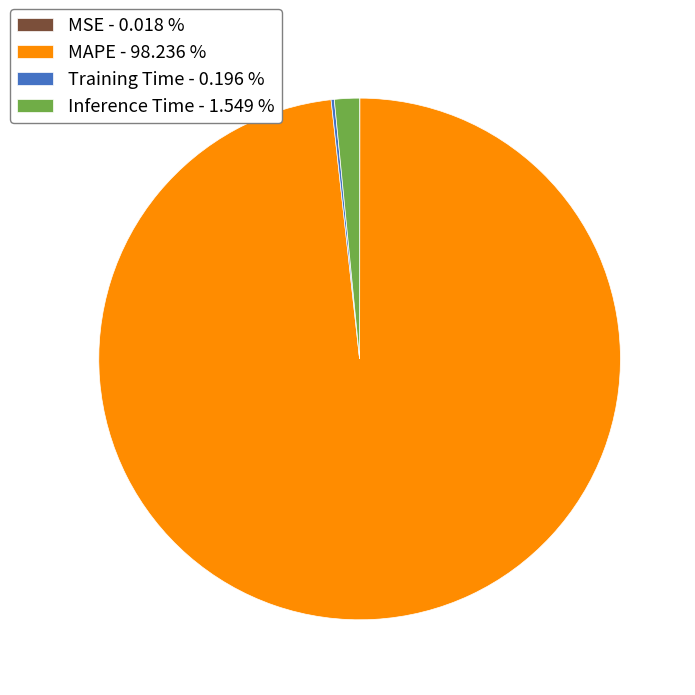

Which has a higher value, MAPE - 98.236 % or Inference Time - 1.549 %?

MAPE - 98.236 %